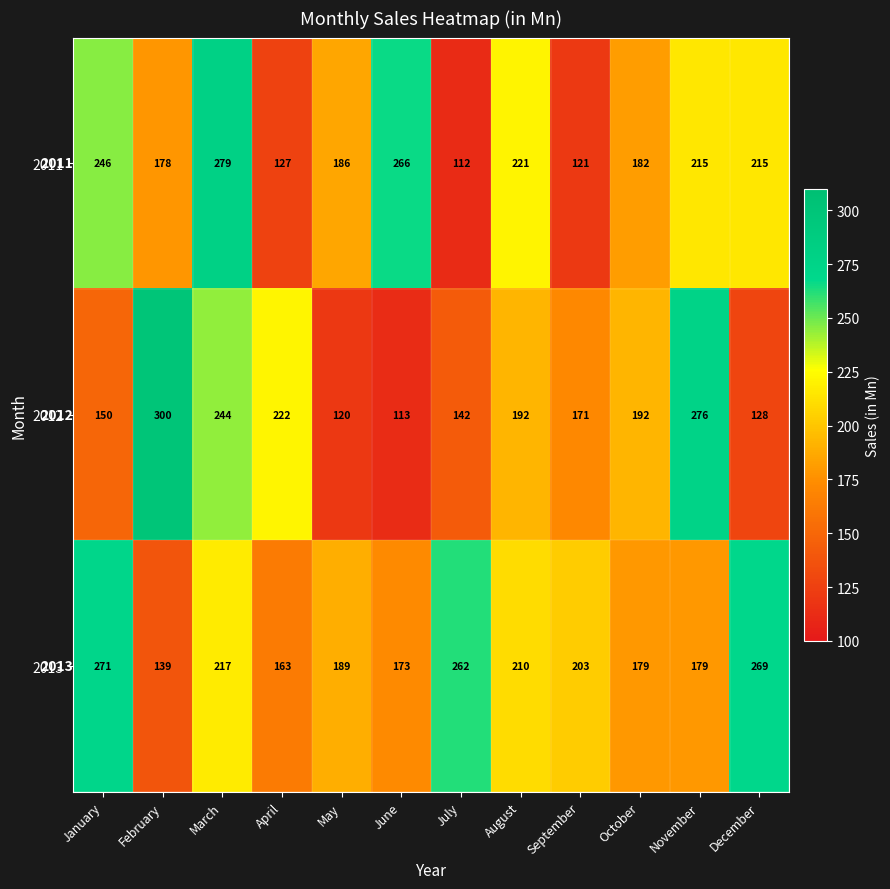

List the series in order of their overall mean, highest first.

2013, 2011, 2012